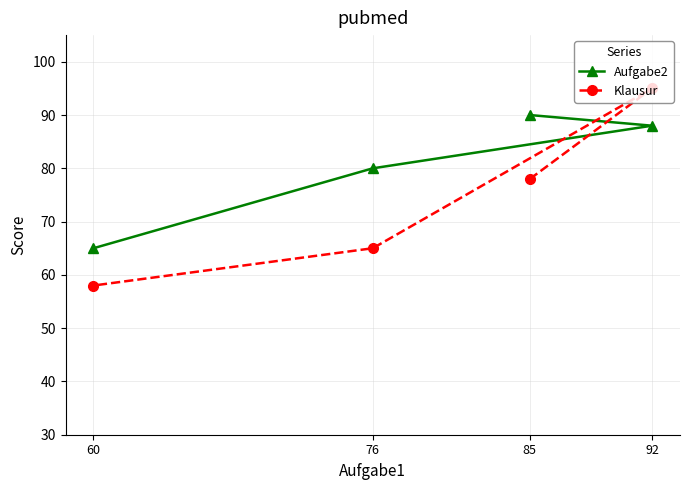

What is the value of the Klausur point at the 4th from the left?

95